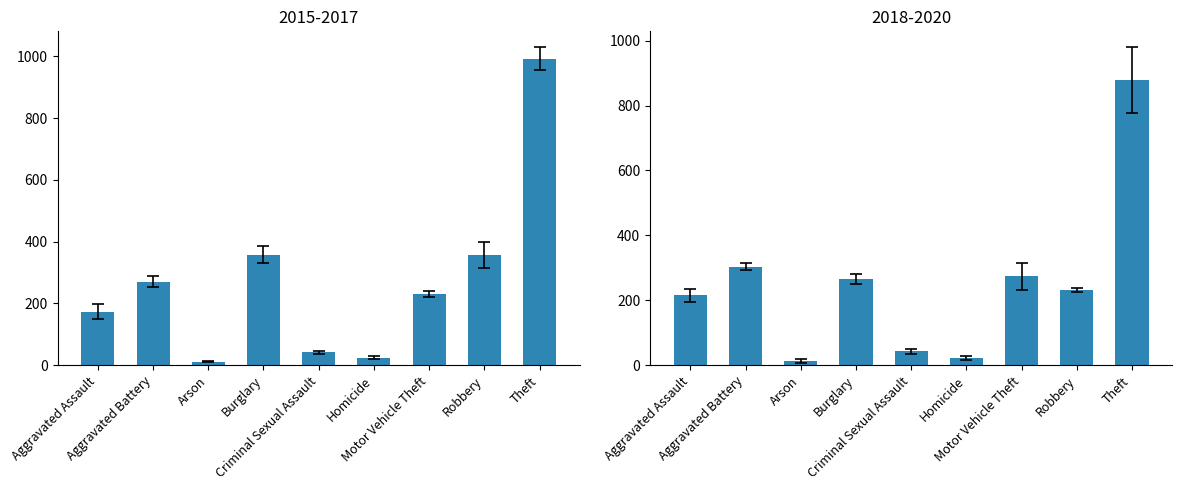

Does the chart contain stacked bars?

No